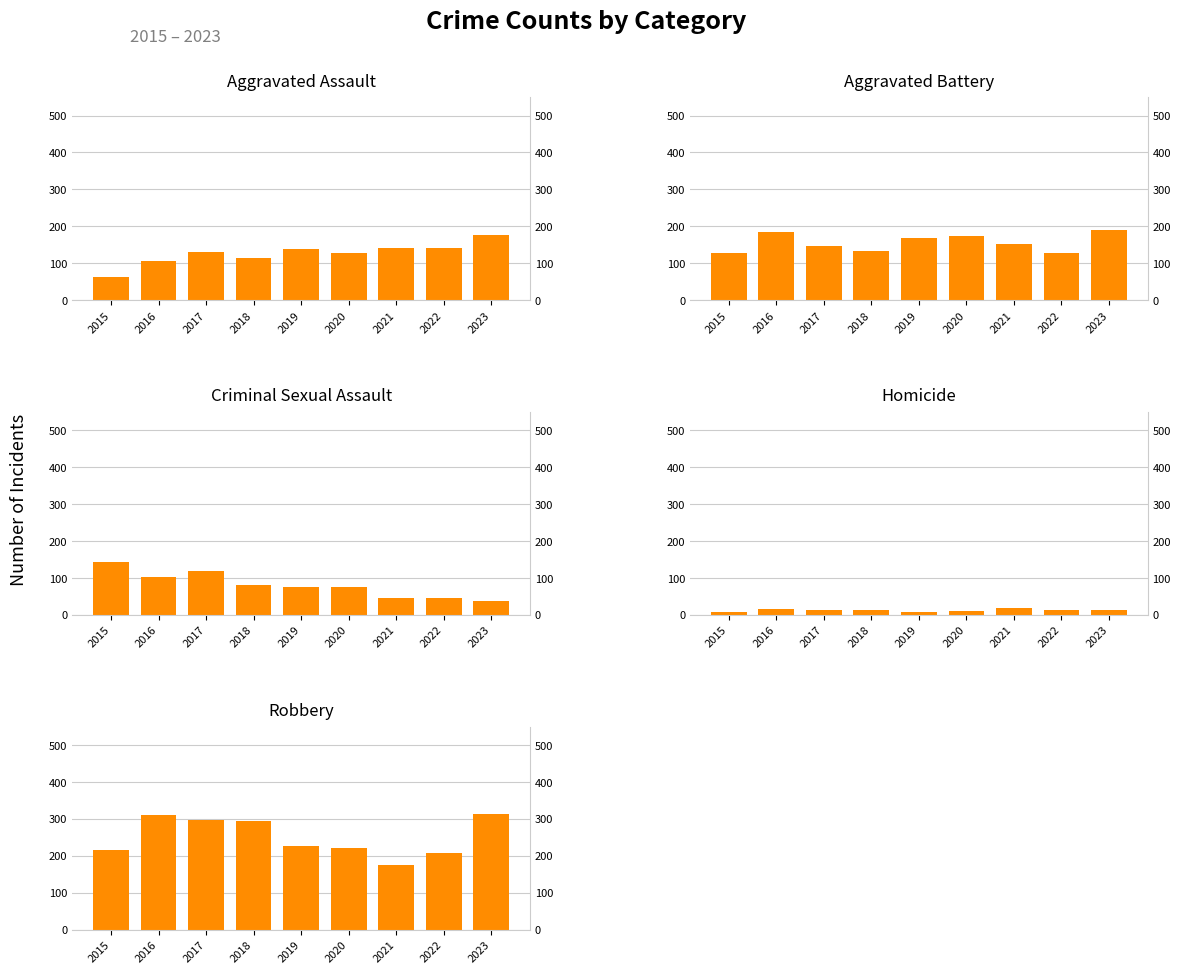

At 2016, list the series in order from smallest to largest.

Homicide, Criminal Sexual Assault, Aggravated Assault, Aggravated Battery, Robbery